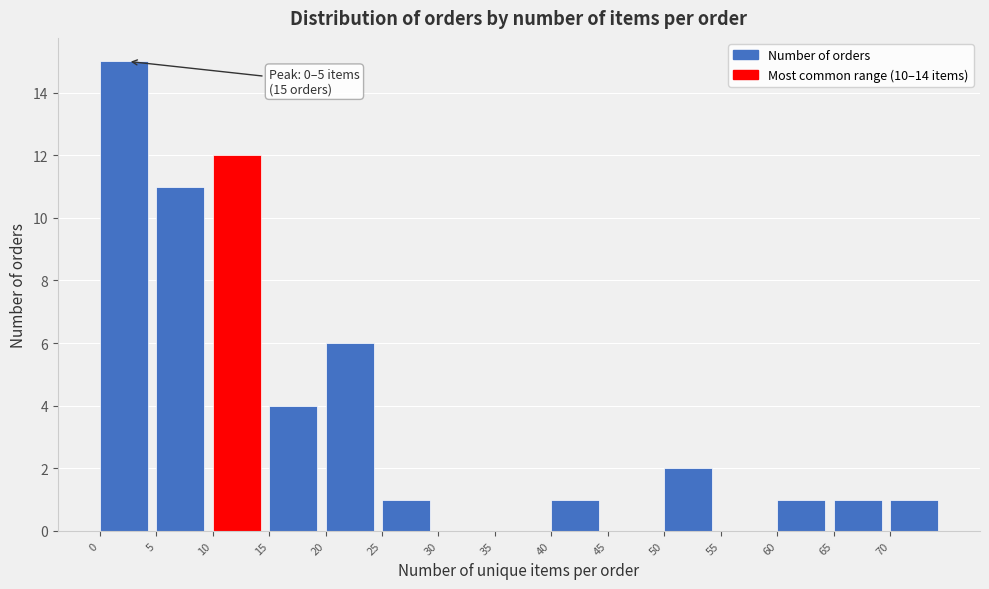

Over which range of the x-axis is the bar tallest?

0 to 5